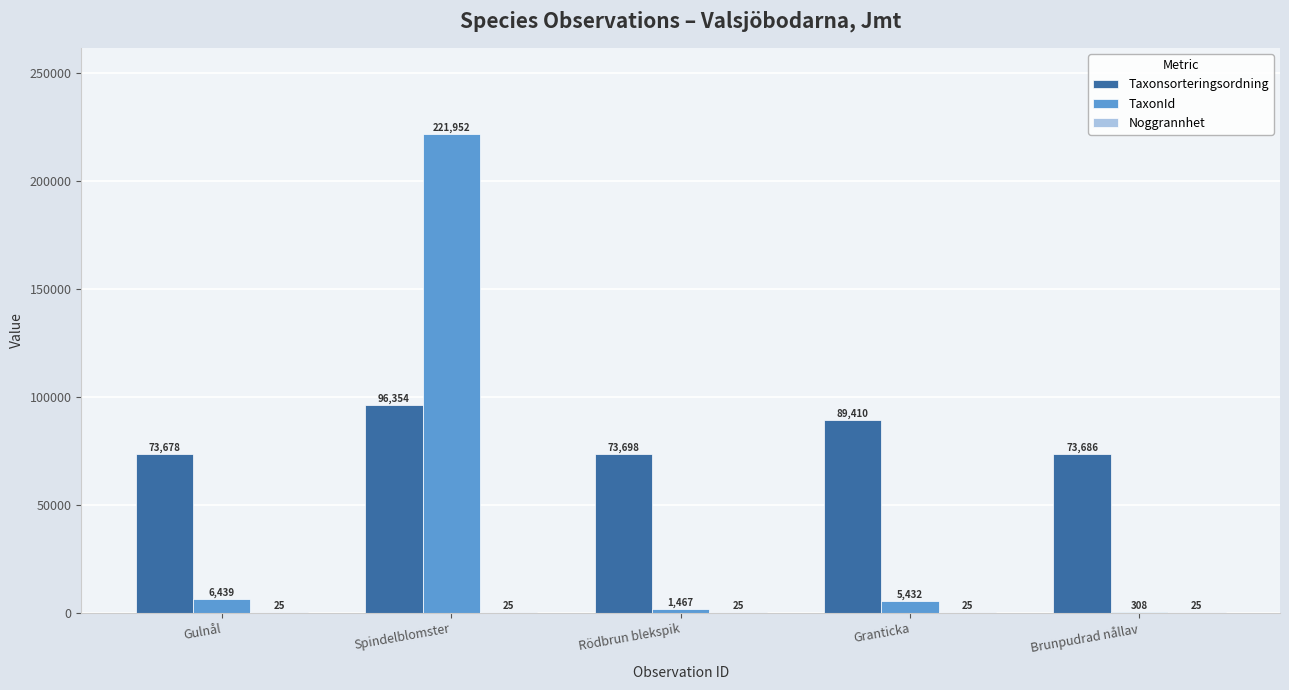

The value of TaxonId at Spindelblomster is 152781. True or false?

False